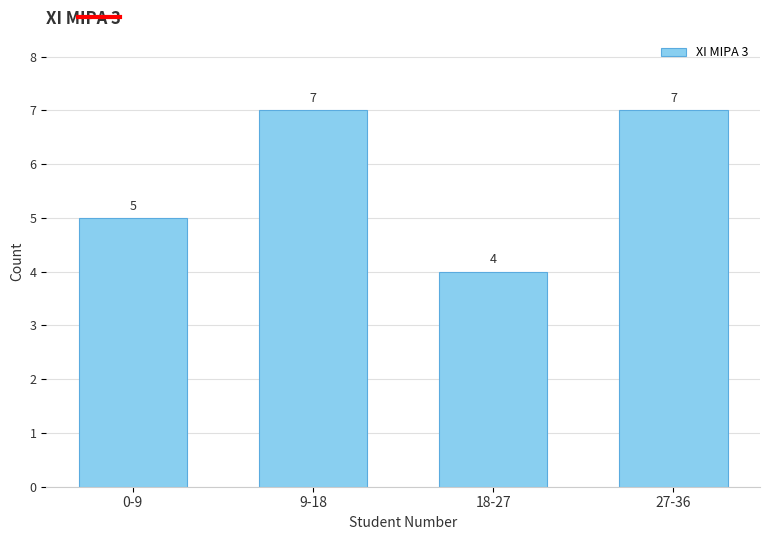

Reading left to right, what are all the values shown in this chart?

0-9=5	9-18=7	18-27=4	27-36=7